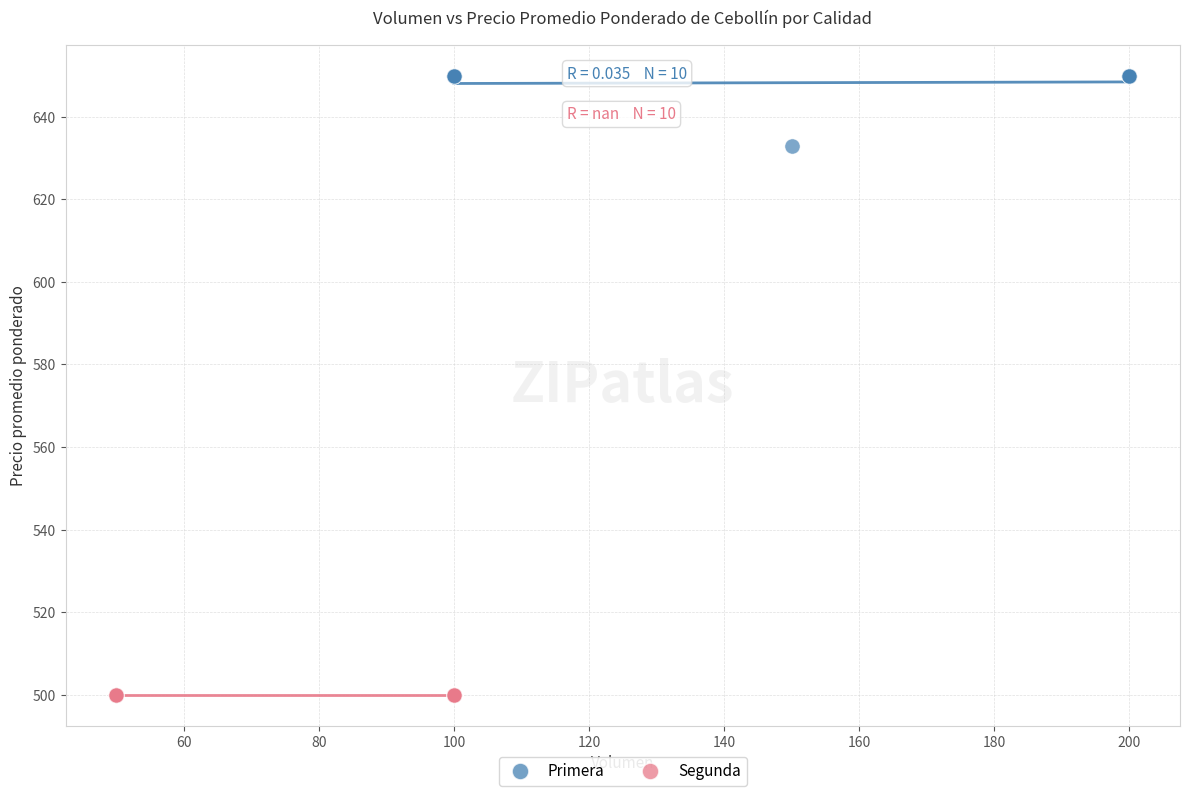

Which series reaches the maximum Y coordinate?

Primera